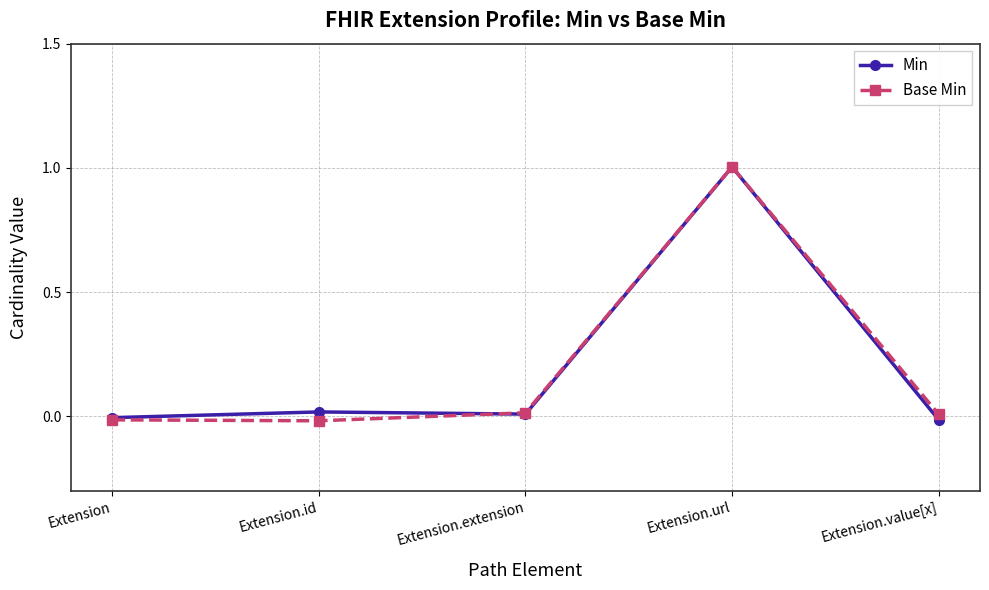

What is the label of the 4th point from the left?

Extension.url